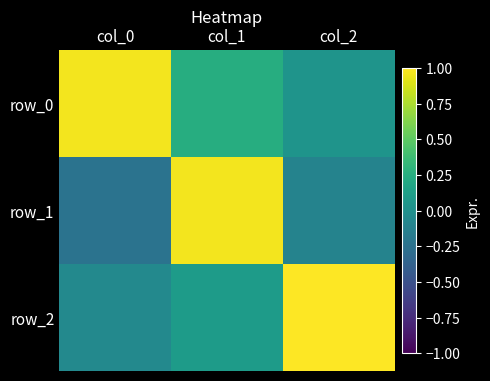

What is the average value of the row_1 series?

0.2